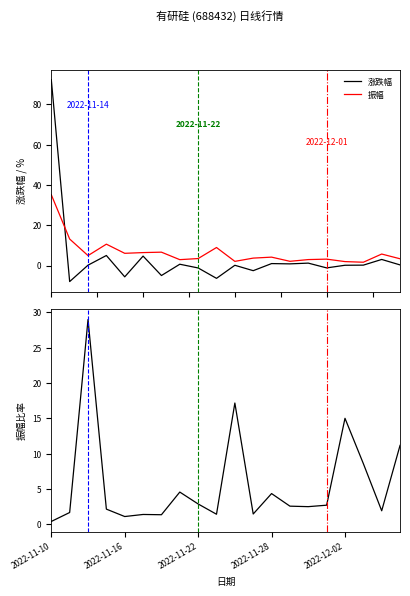

How many data points in 振幅 are less than 4?

10